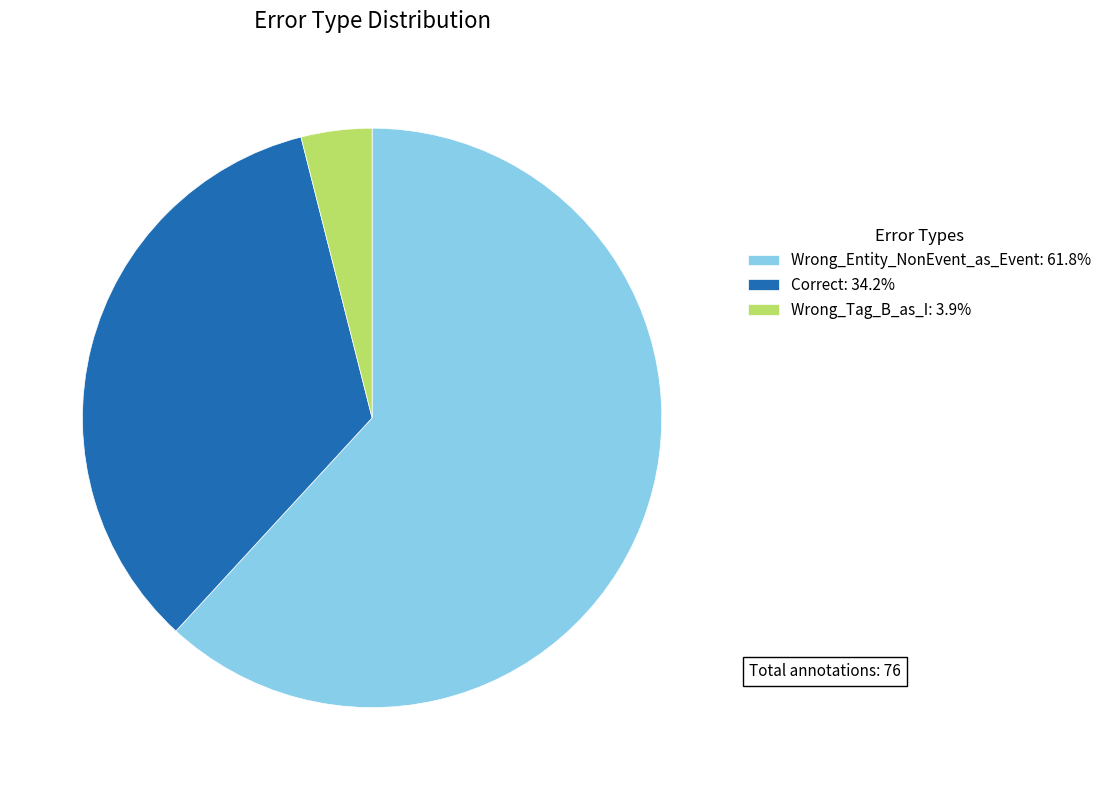

How many segments does this pie chart have?

3